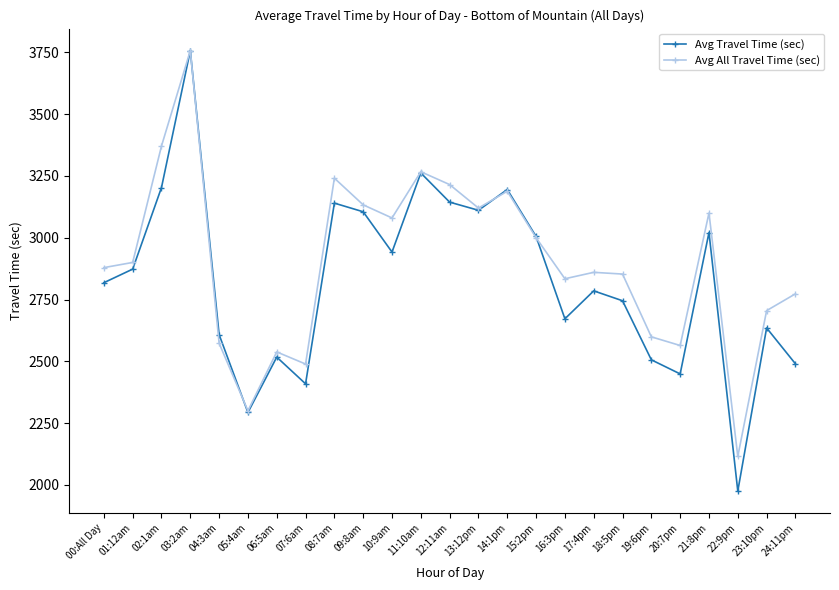

Is the value of Avg Travel Time (sec) at 22:9pm greater than the value of Avg All Travel Time (sec) at 21:8pm?

No